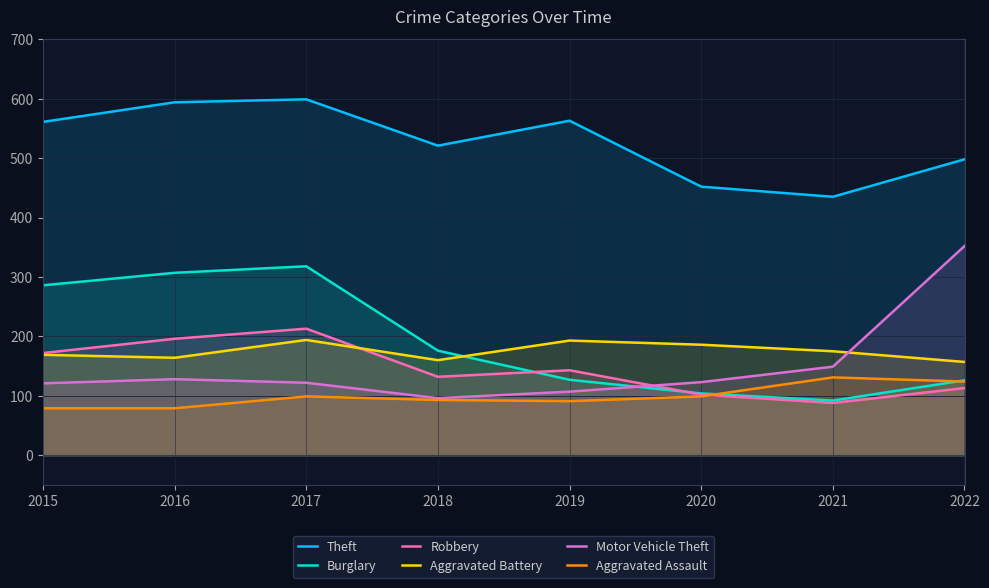

Between 2018 and 2022, which series saw the biggest shift?

Motor Vehicle Theft